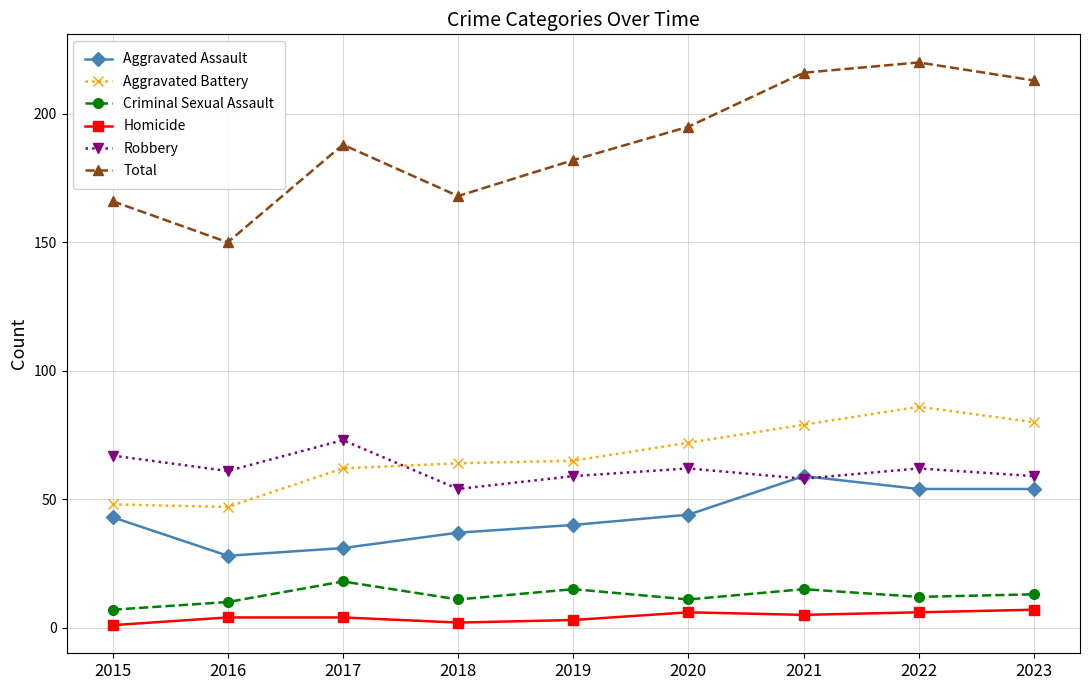

What is the average value of the Total series?

189